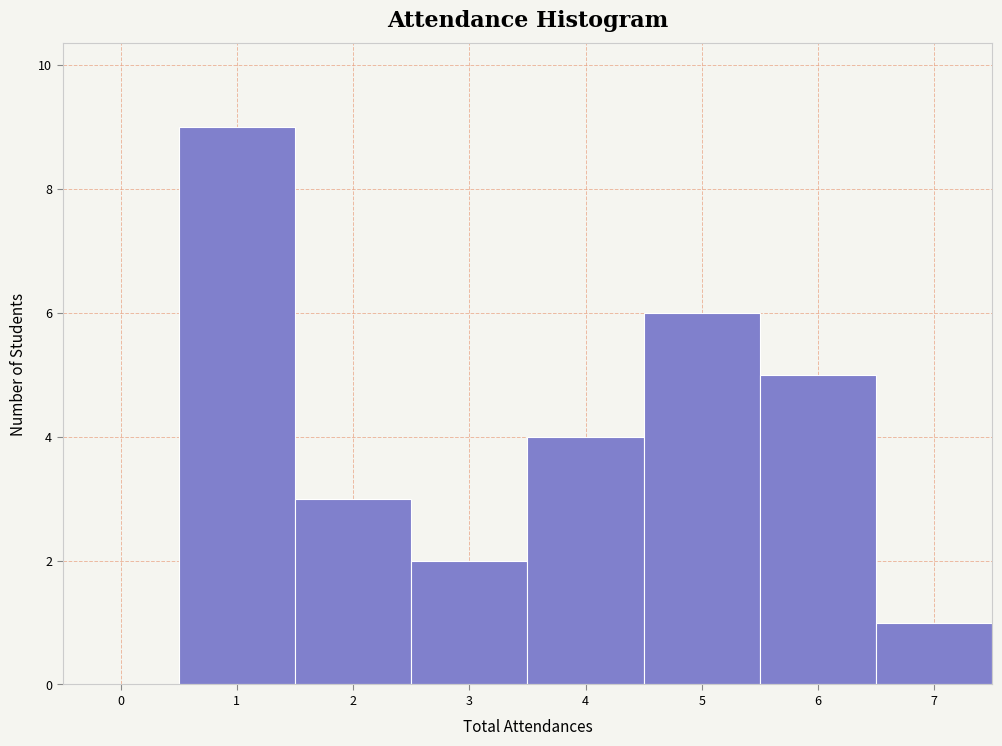

Reading left to right, transcribe this chart: for each bar, give the range it covers on the x-axis and its height. The values are not printed on the chart, so give them approximately, as read against the axis.

-0.5 to 0.5: 0
0.5 to 1.5: 9
1.5 to 2.5: 3
2.5 to 3.5: 2
3.5 to 4.5: 4
4.5 to 5.5: 6
5.5 to 6.5: 5
6.5 to 7.5: 1